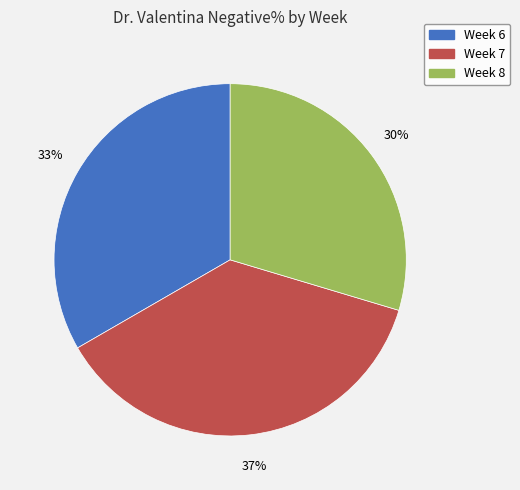

How many slices are in this pie chart?

3